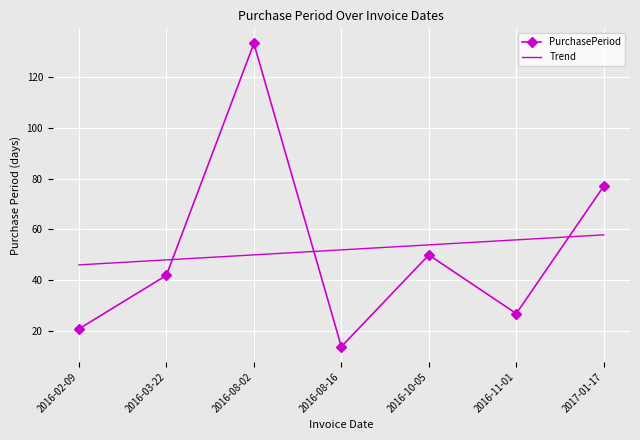

What position from the right is 2016-08-16?

4